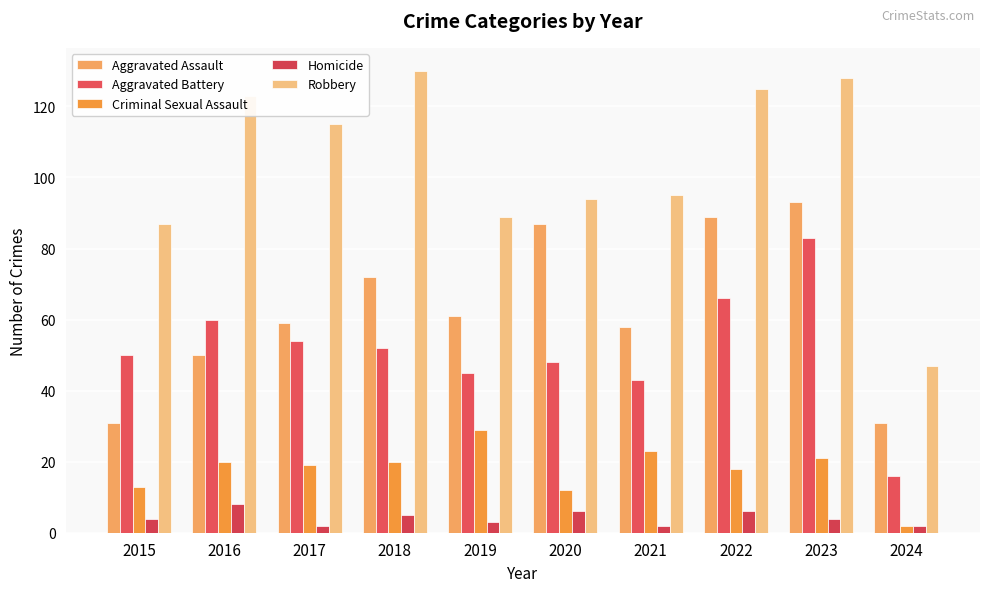

Reading right to left, what are all the values shown in this chart?

Aggravated Assault: 31	93	89	58	87	61	72	59	50	31
Aggravated Battery: 16	83	66	43	48	45	52	54	60	50
Criminal Sexual Assault: 2	21	18	23	12	29	20	19	20	13
Homicide: 2	4	6	2	6	3	5	2	8	4
Robbery: 47	128	125	95	94	89	130	115	123	87